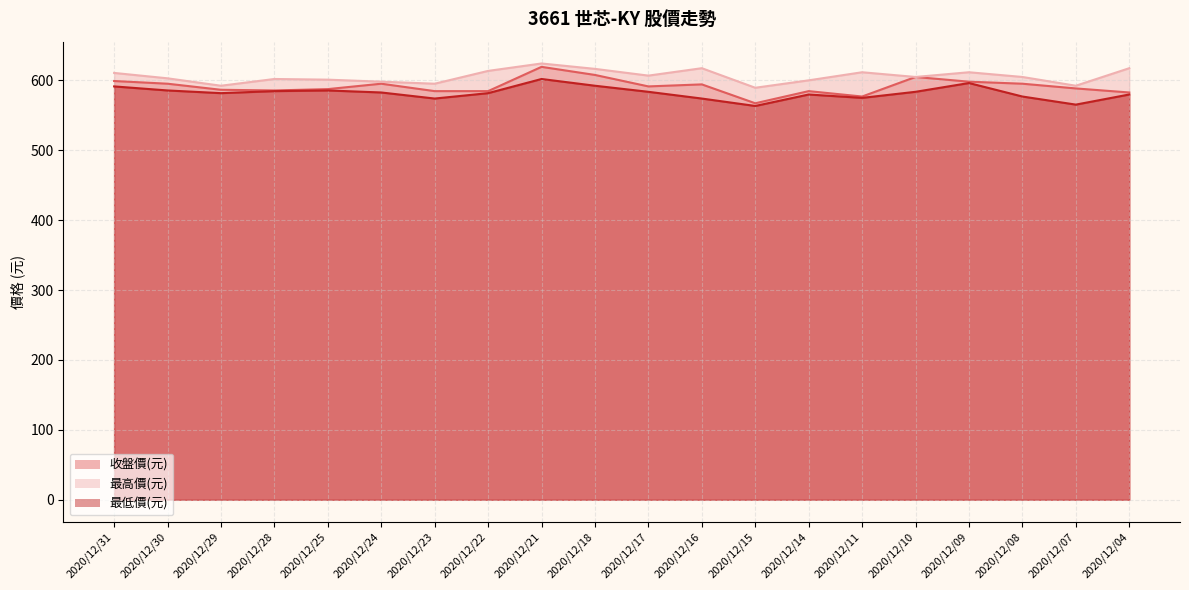

Is it true that 收盤價(元) equals 935.1 at 2020/12/15?

False